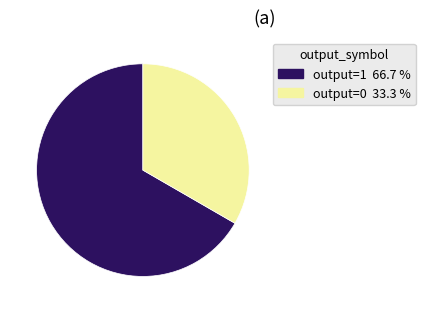

Which slice is the largest?

output=1